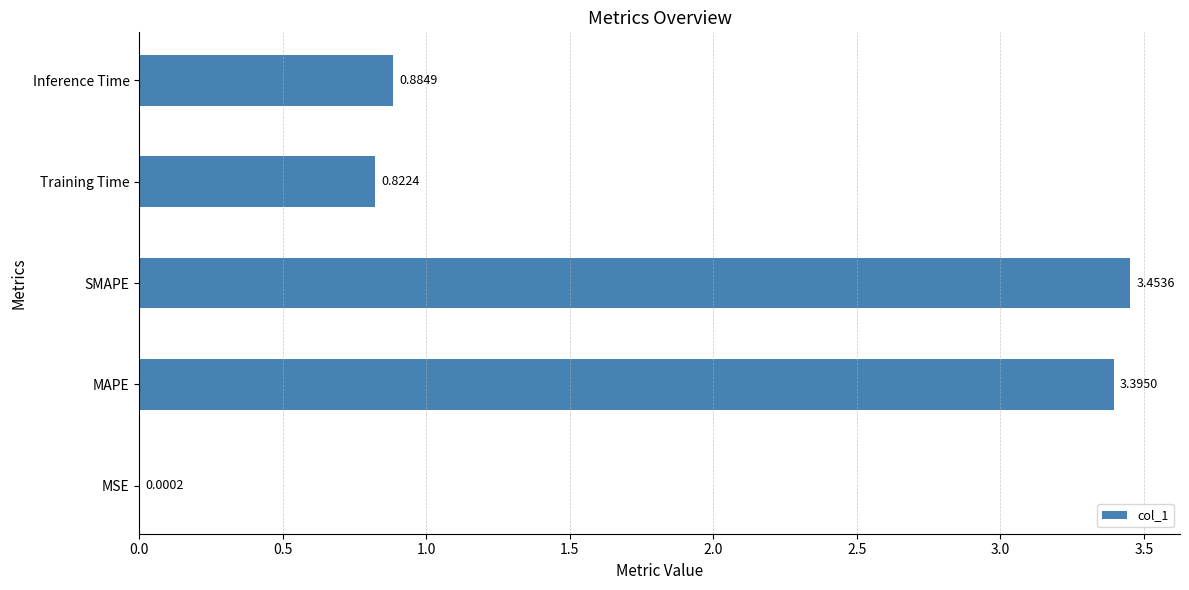

What is the sum of all values?

8.6